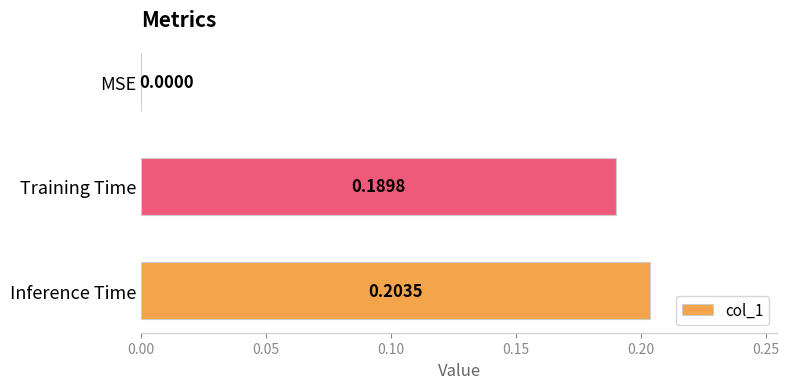

Count the number of values greater than 0.

2